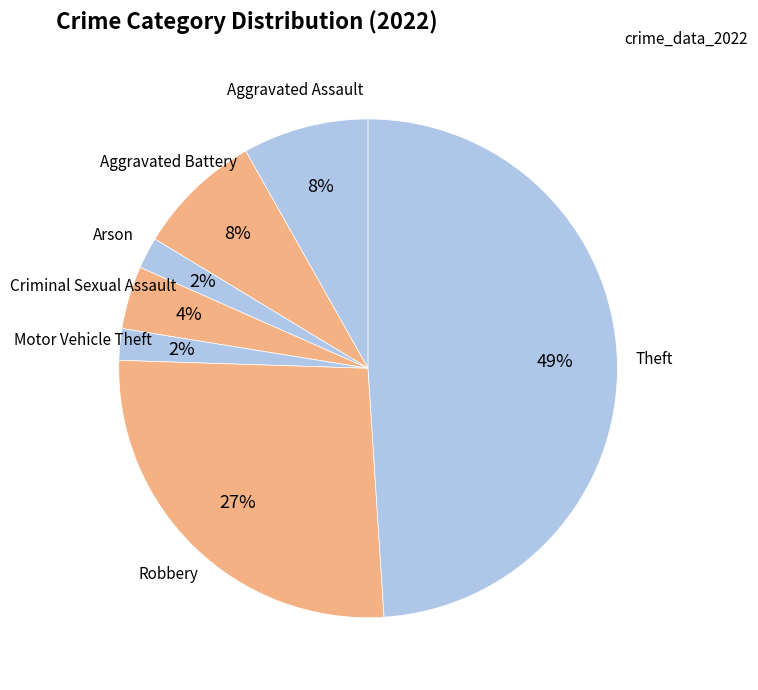

True or false: Aggravated Assault accounts for 1% of the total.

False